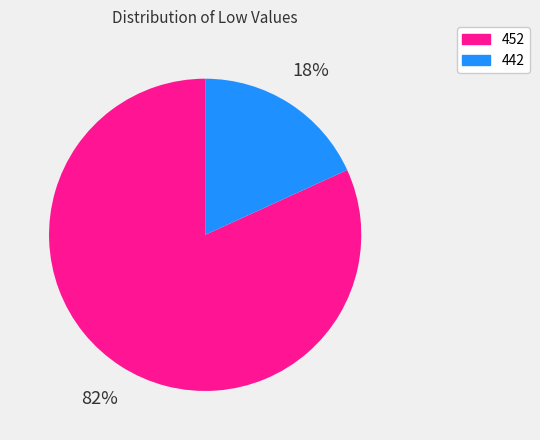

To the nearest percent, what is the difference between the 452 and 442 slice percentages?

64%